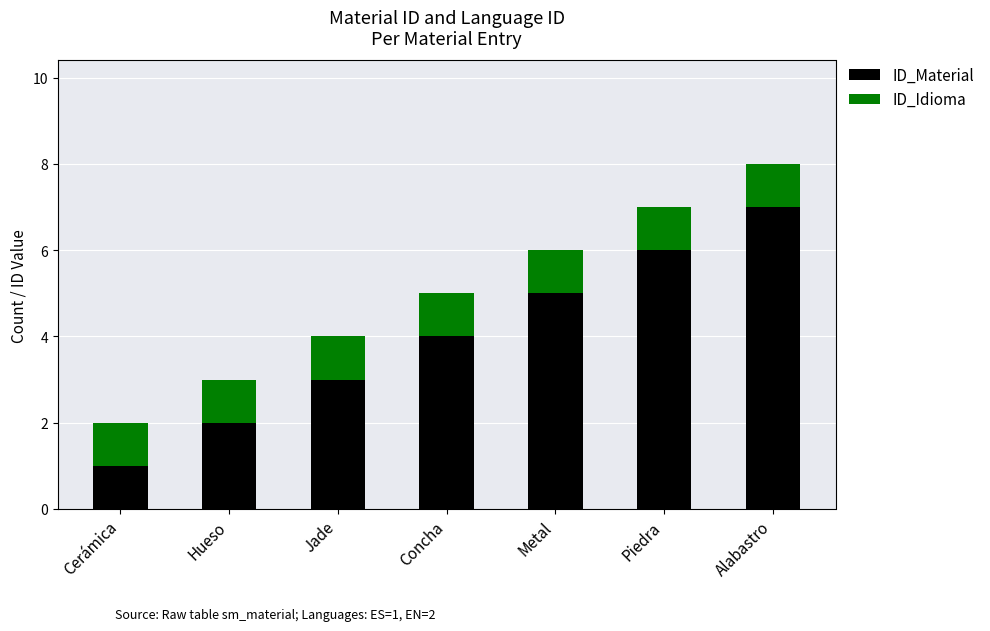

What are all the series names shown in the legend?

ID_Material, ID_Idioma